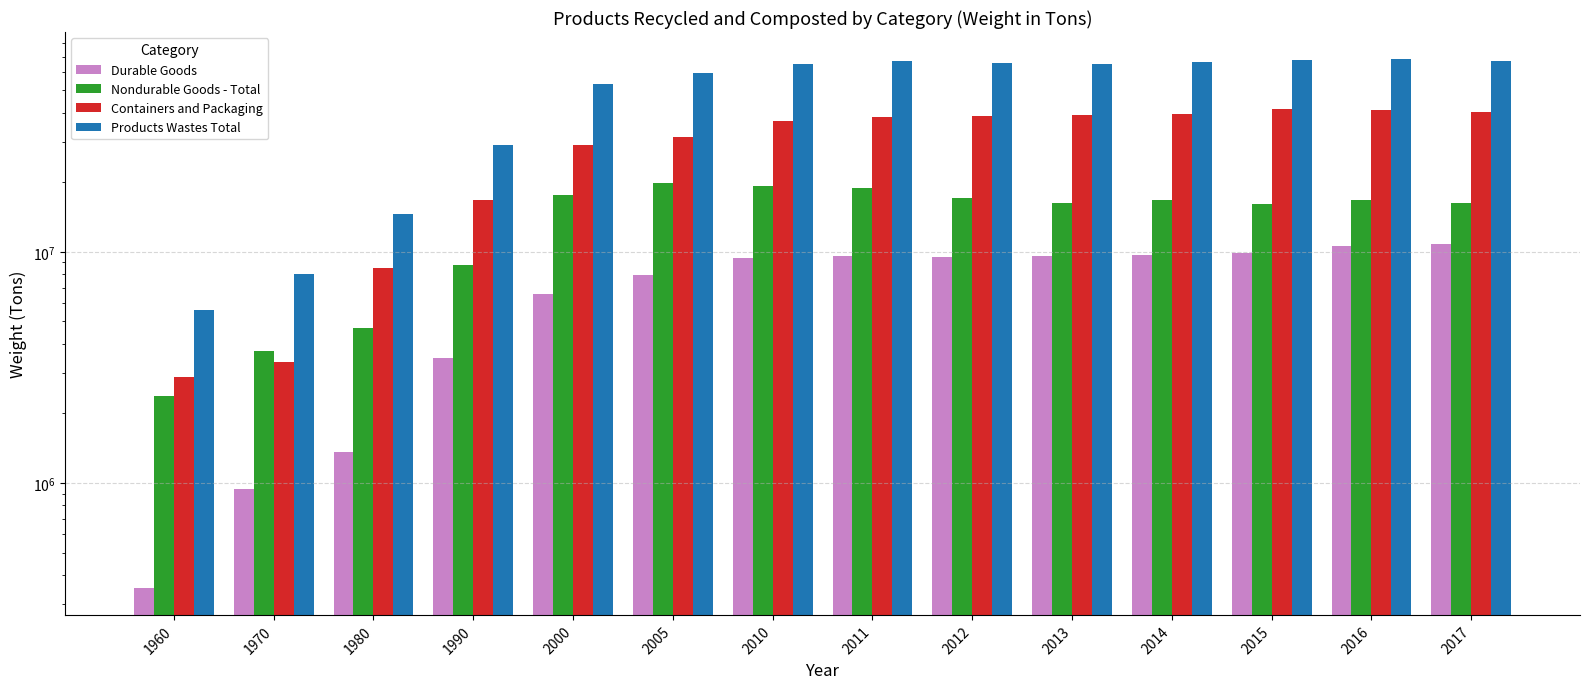

Is the value of Products Wastes Total at 1960 greater than the value of Containers and Packaging at 2016?

No